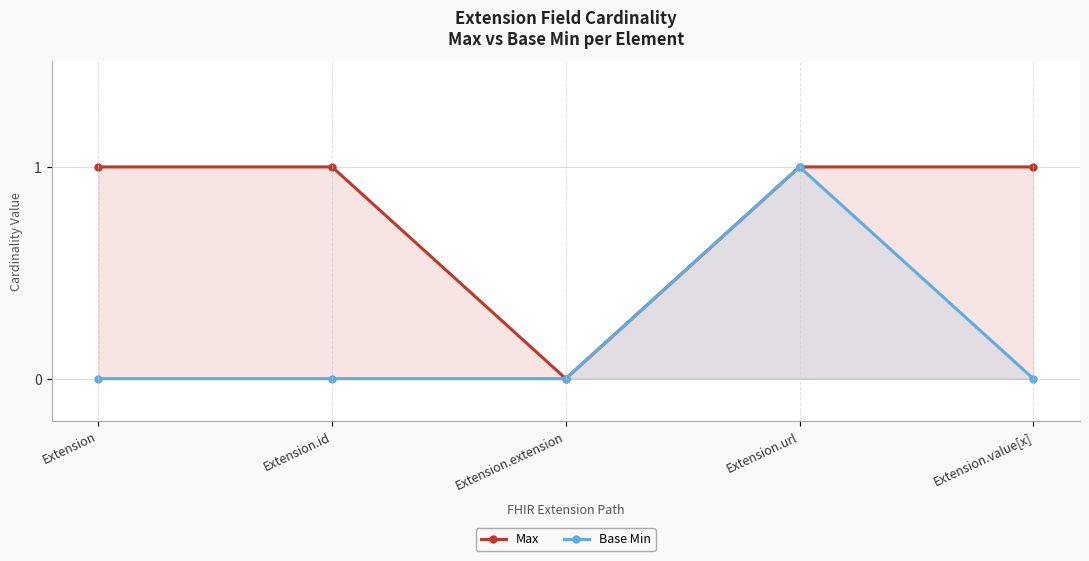

Reading right to left, what are all the values shown in this chart?

Max: Extension.value[x]=1	Extension.url=1	Extension.extension=0	Extension.id=1	Extension=1
Base Min: Extension.value[x]=0	Extension.url=1	Extension.extension=0	Extension.id=0	Extension=0